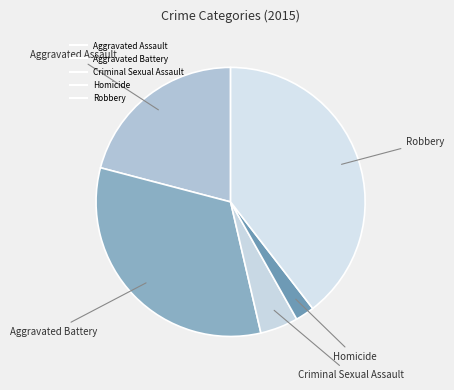

What is the change in value from Aggravated Battery to Criminal Sexual Assault?

-210